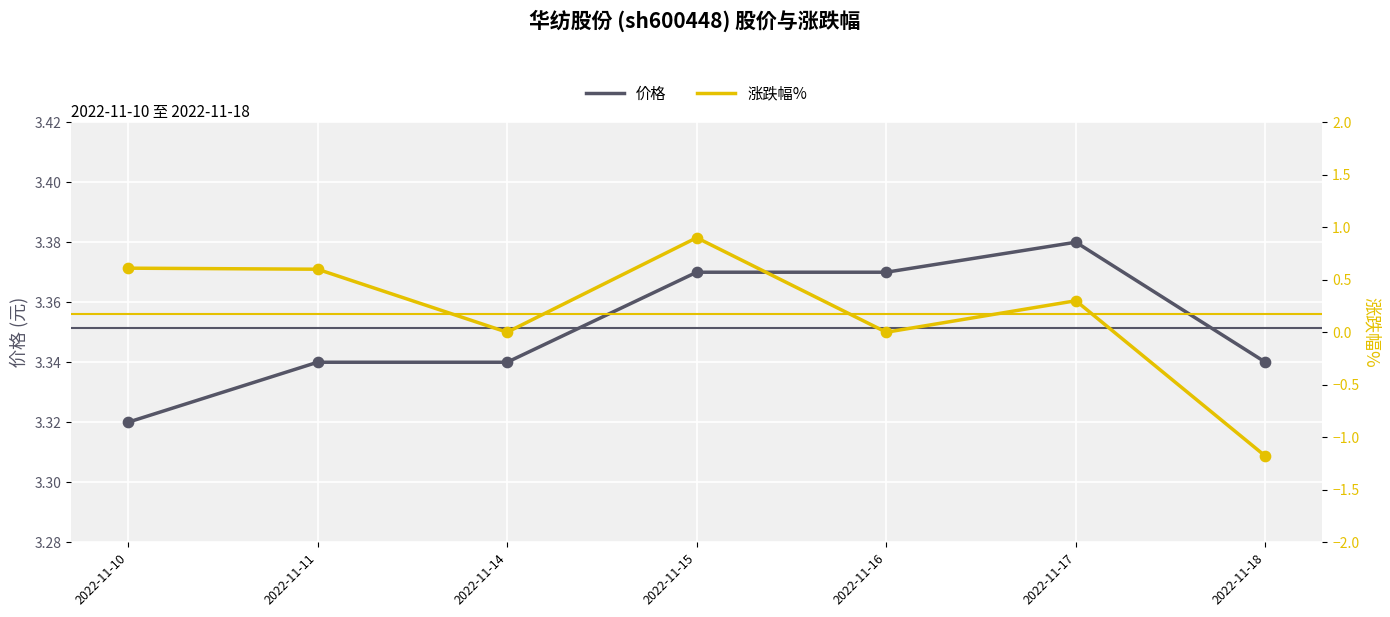

What are all the series names shown in the legend?

价格, 涨跌幅%